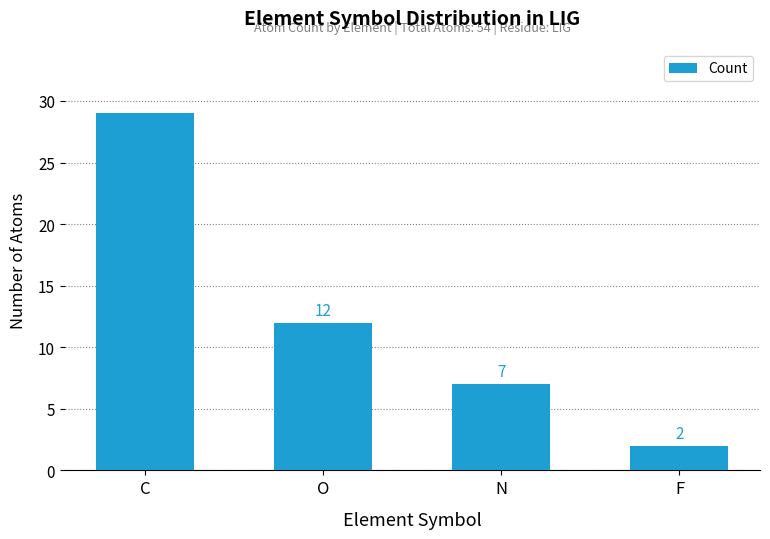

Are the bars horizontal?

No